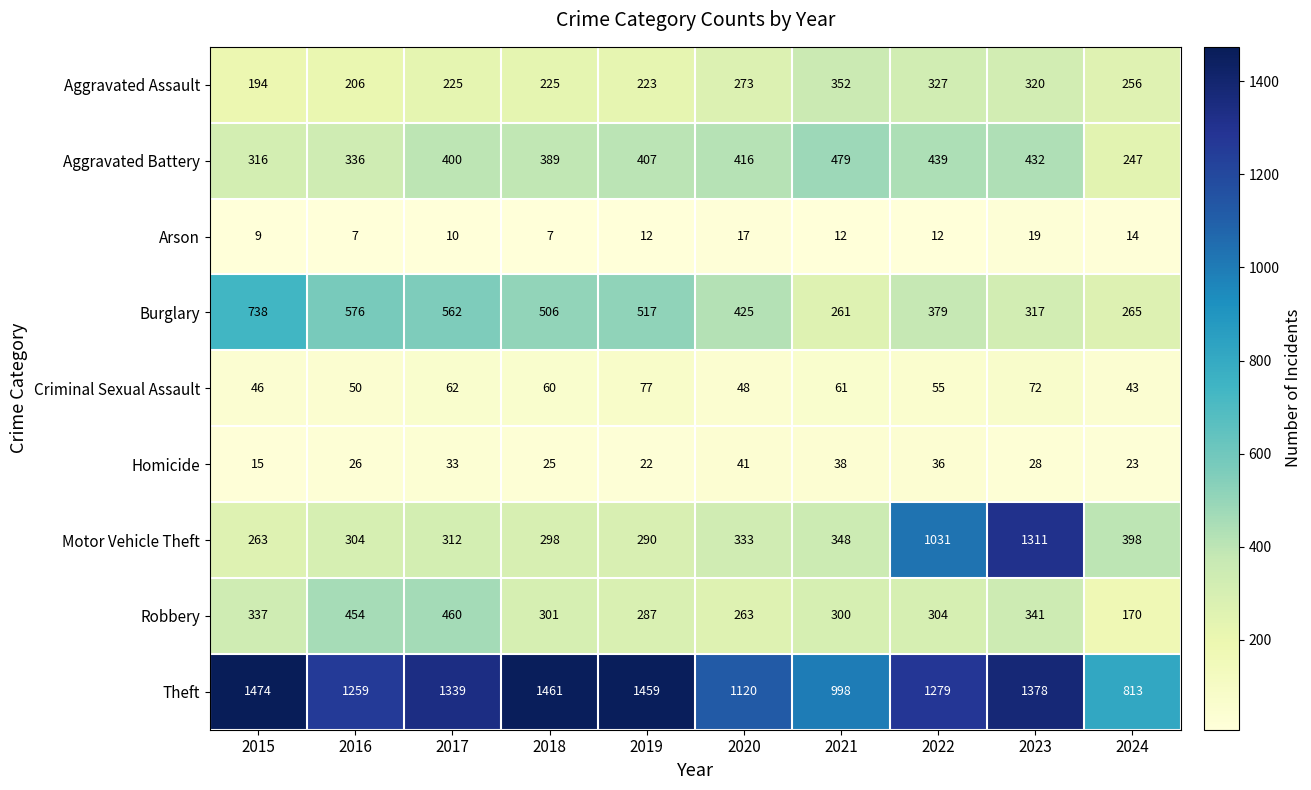

What is the average value of the Robbery series?

322